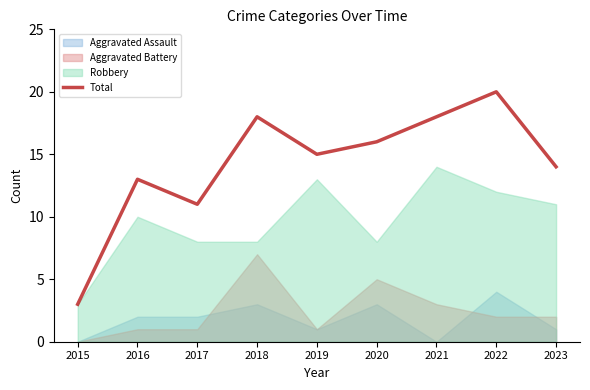

Which category has the lowest value across all series?

2015